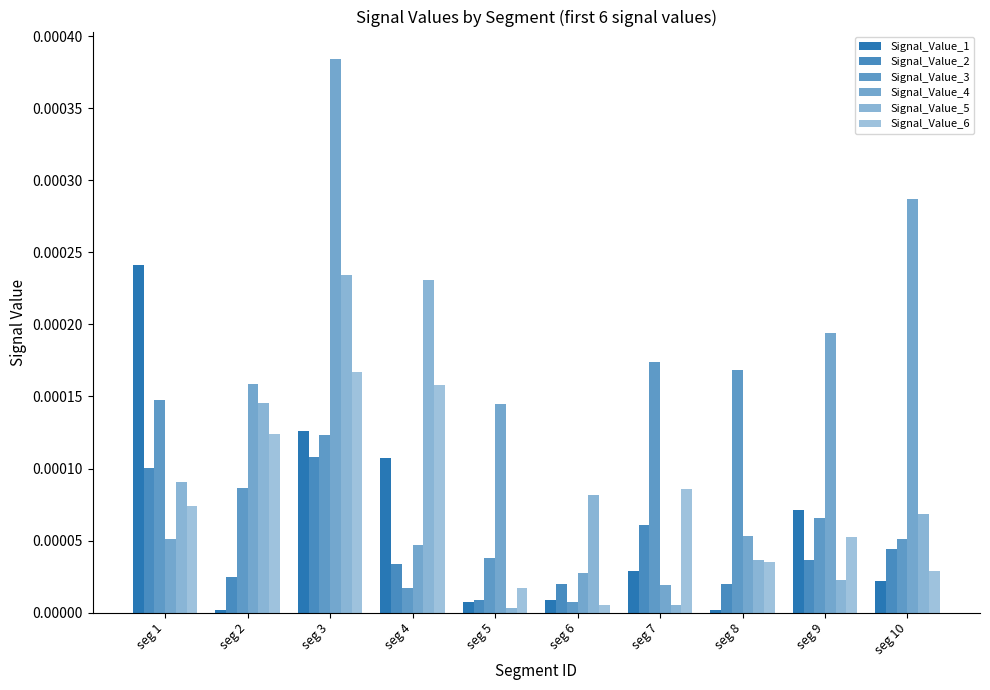

True or false: Signal_Value_3 has a value of 0.0 at seg 6.

True